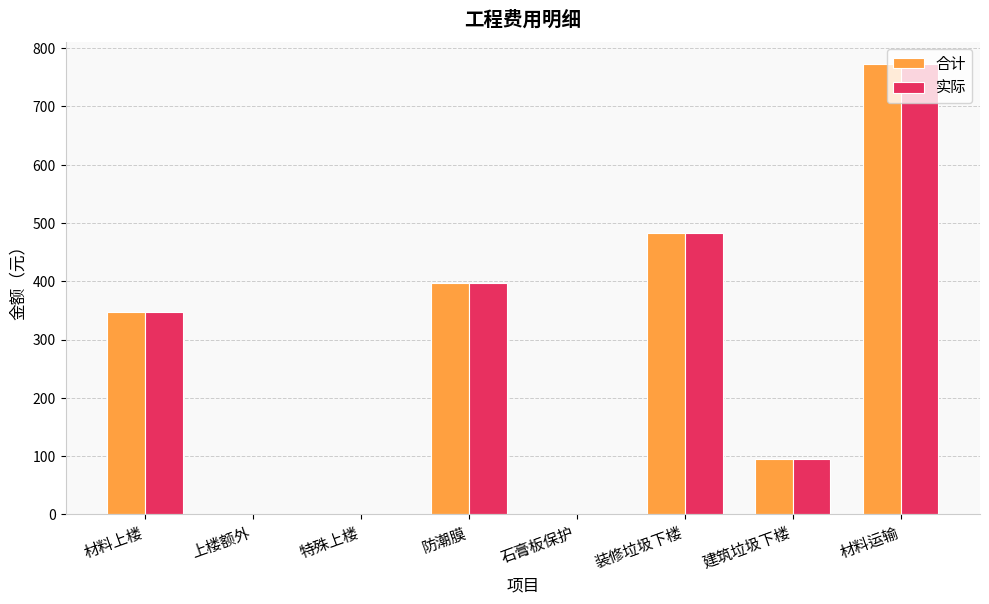

The 合计 series shows 486.7 at 特殊上楼. True or false?

False